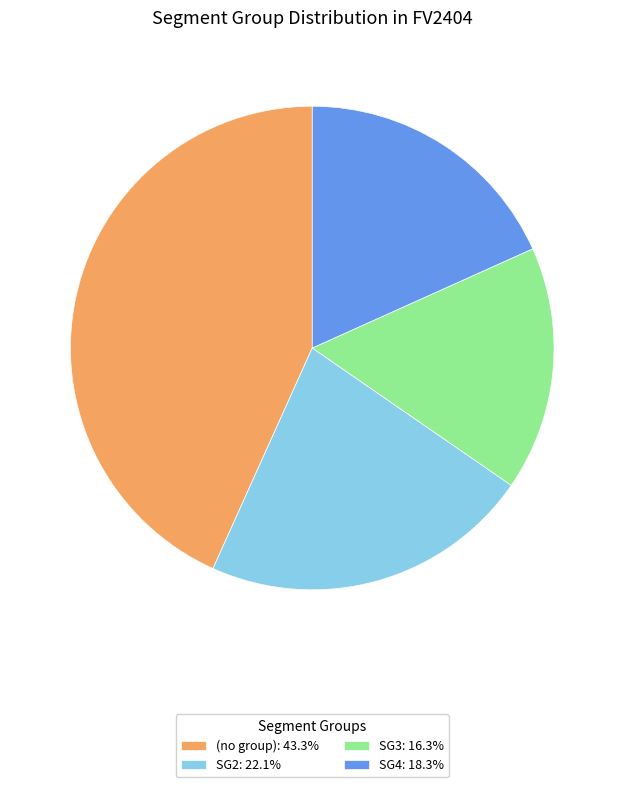

Count the number of slices in the pie.

4